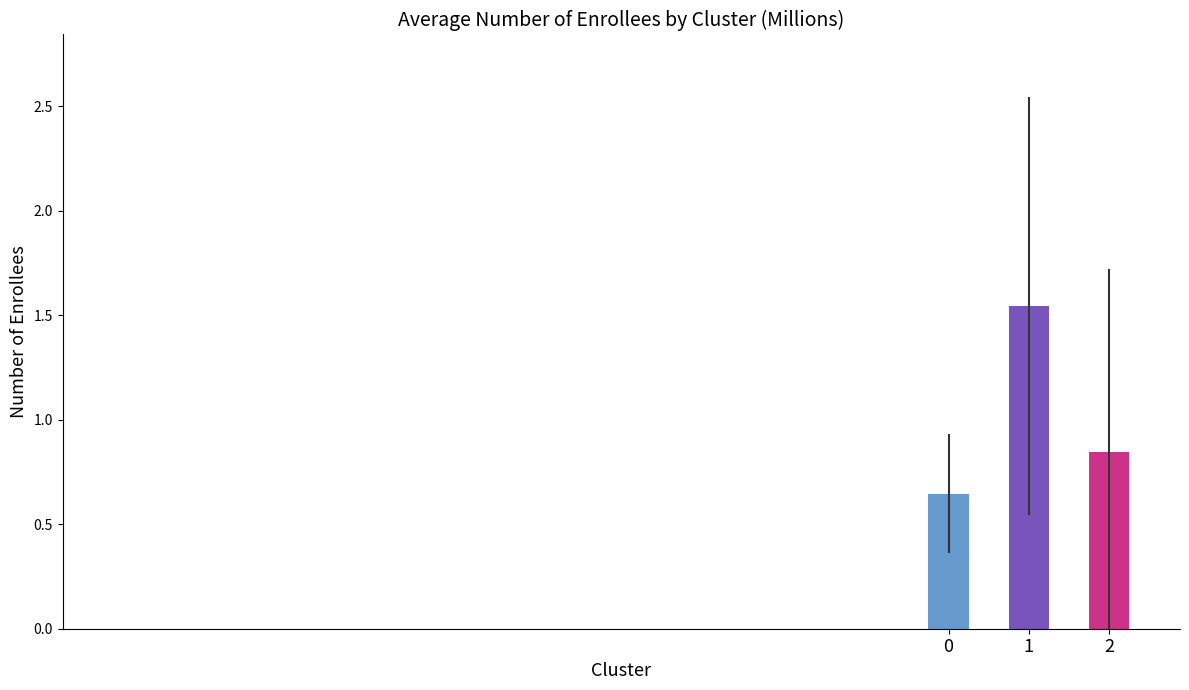

Rank the categories by value from lowest to highest.

0, 2, 1